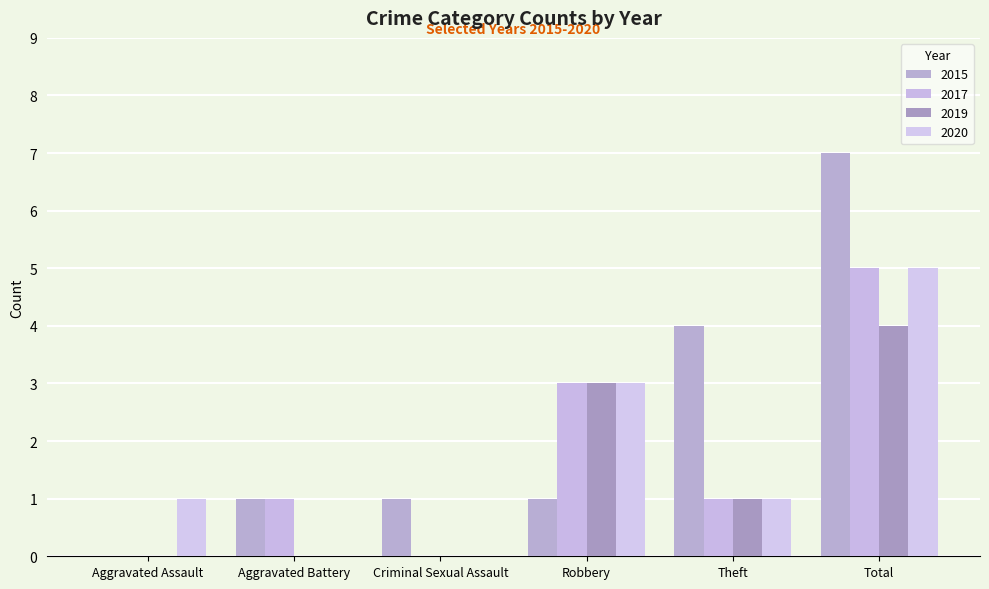

How many groups of bars are there?

6